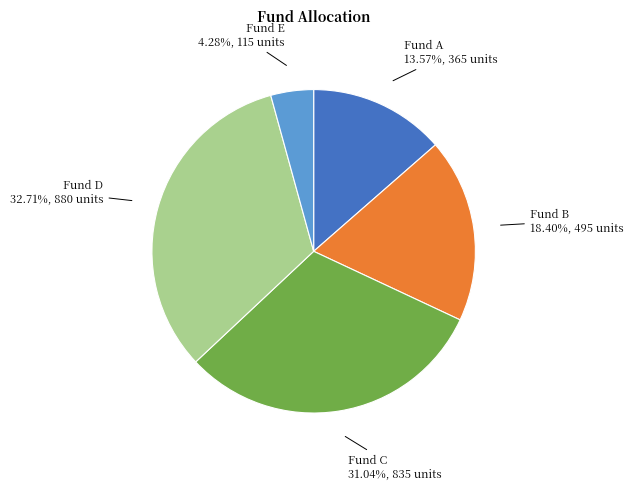

What is the largest slice in the pie chart?

Fund D